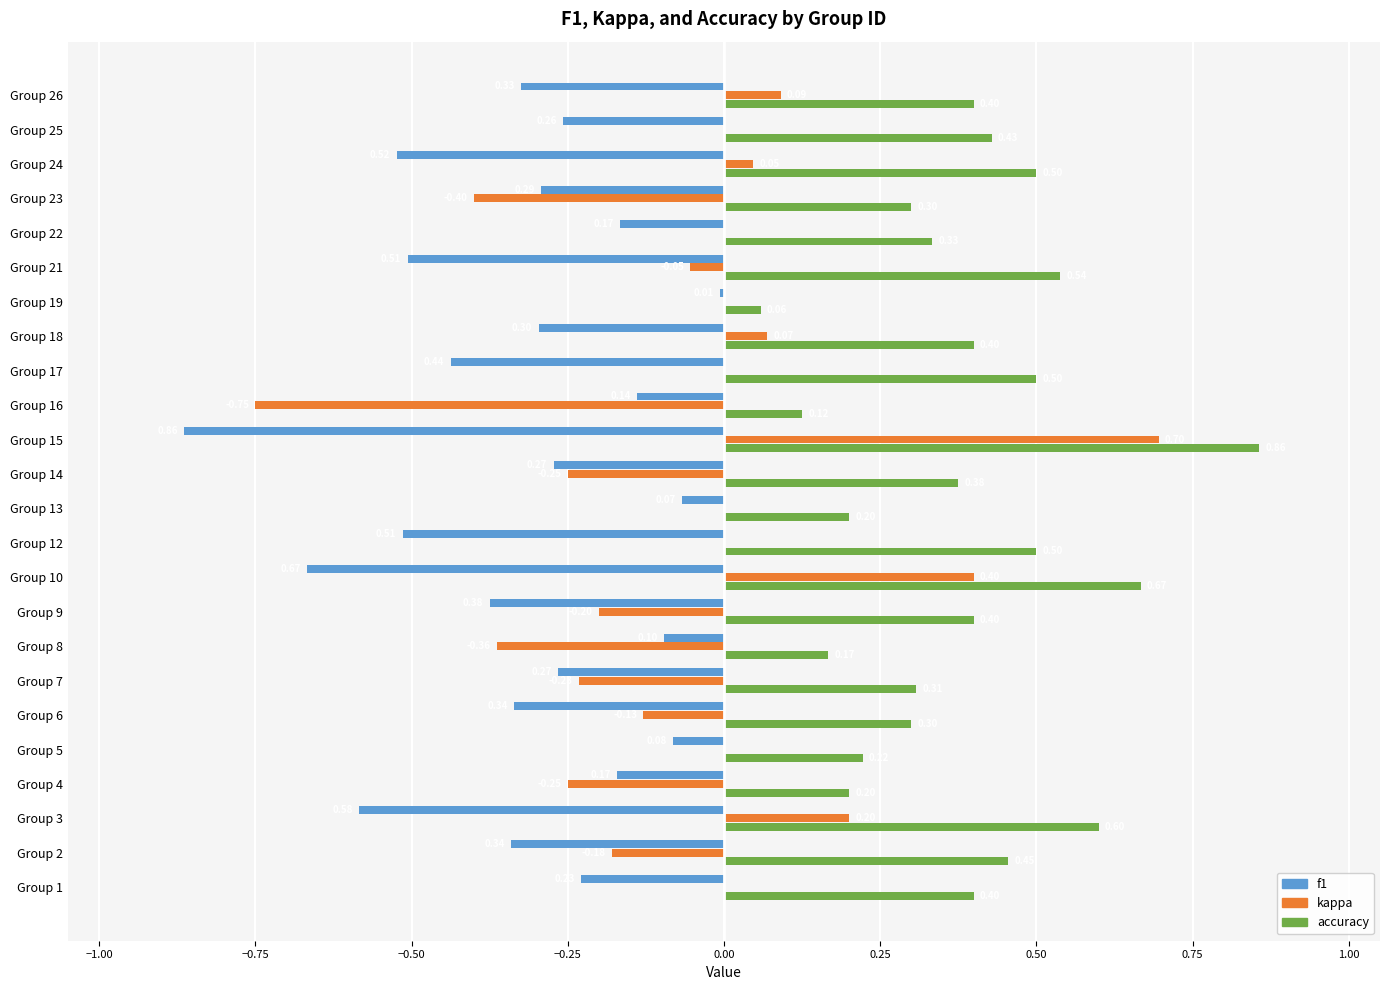

Which series has the widest spread of values?

kappa